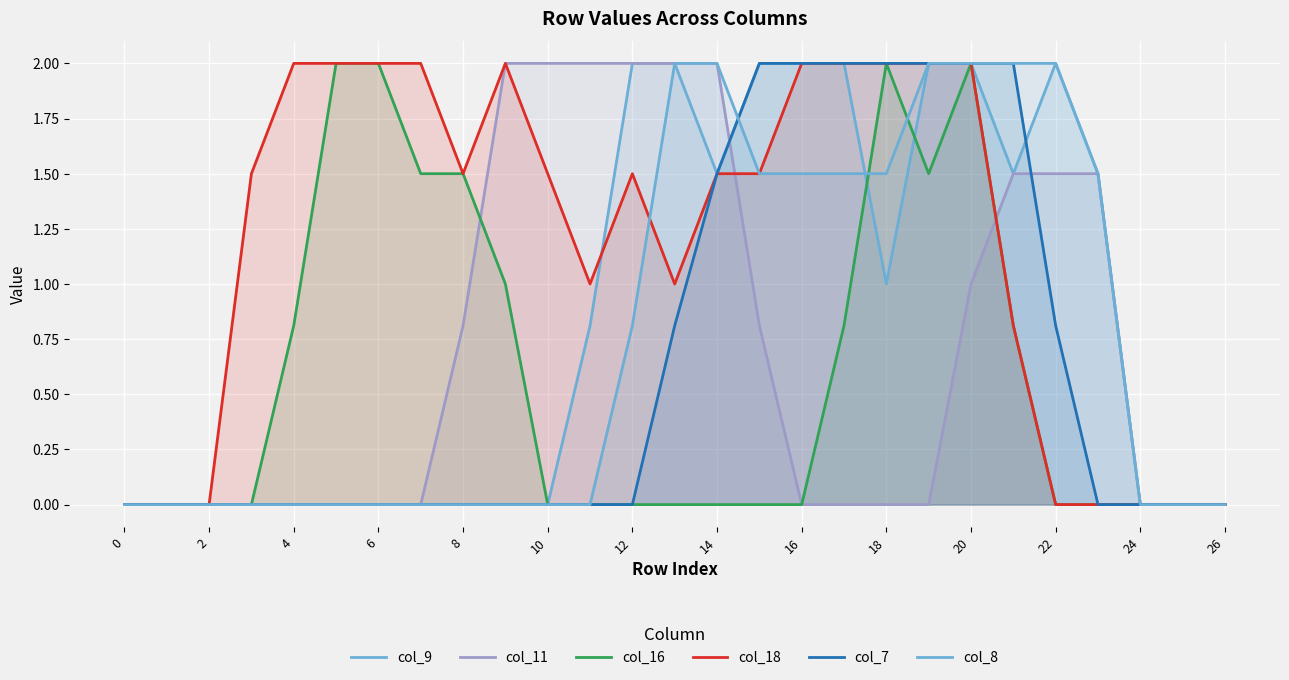

Does the chart display data point markers on the line(s)?

No